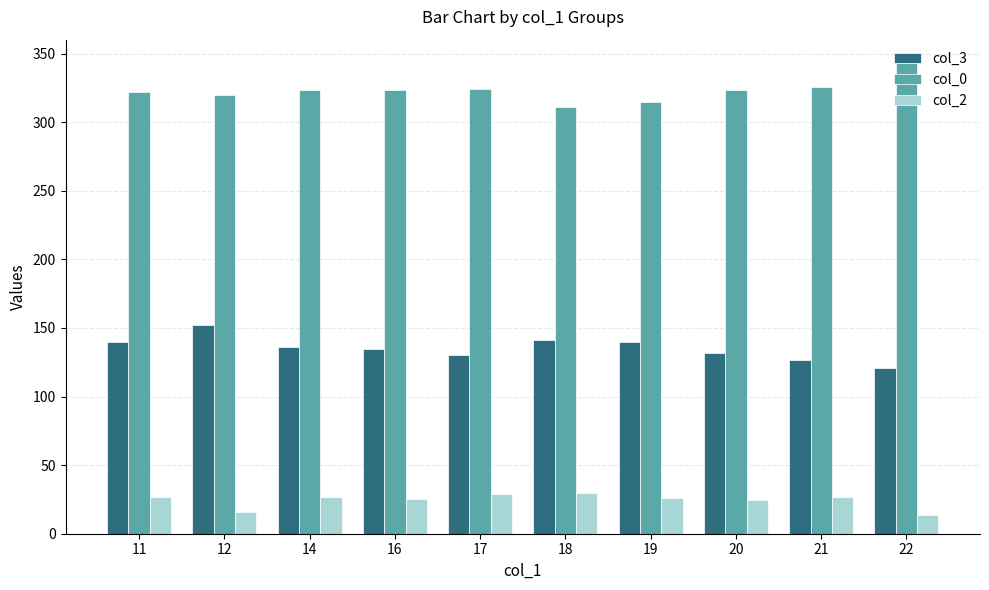

What is the difference between the highest and lowest values at 19?

289.0